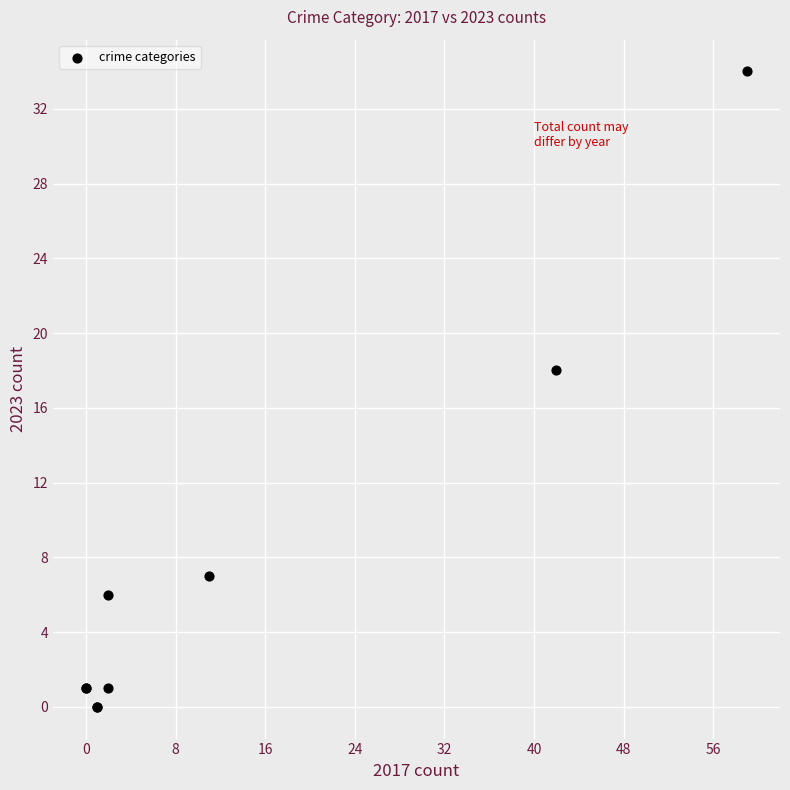

What Y value in the scatter plot is closest to 17?

18